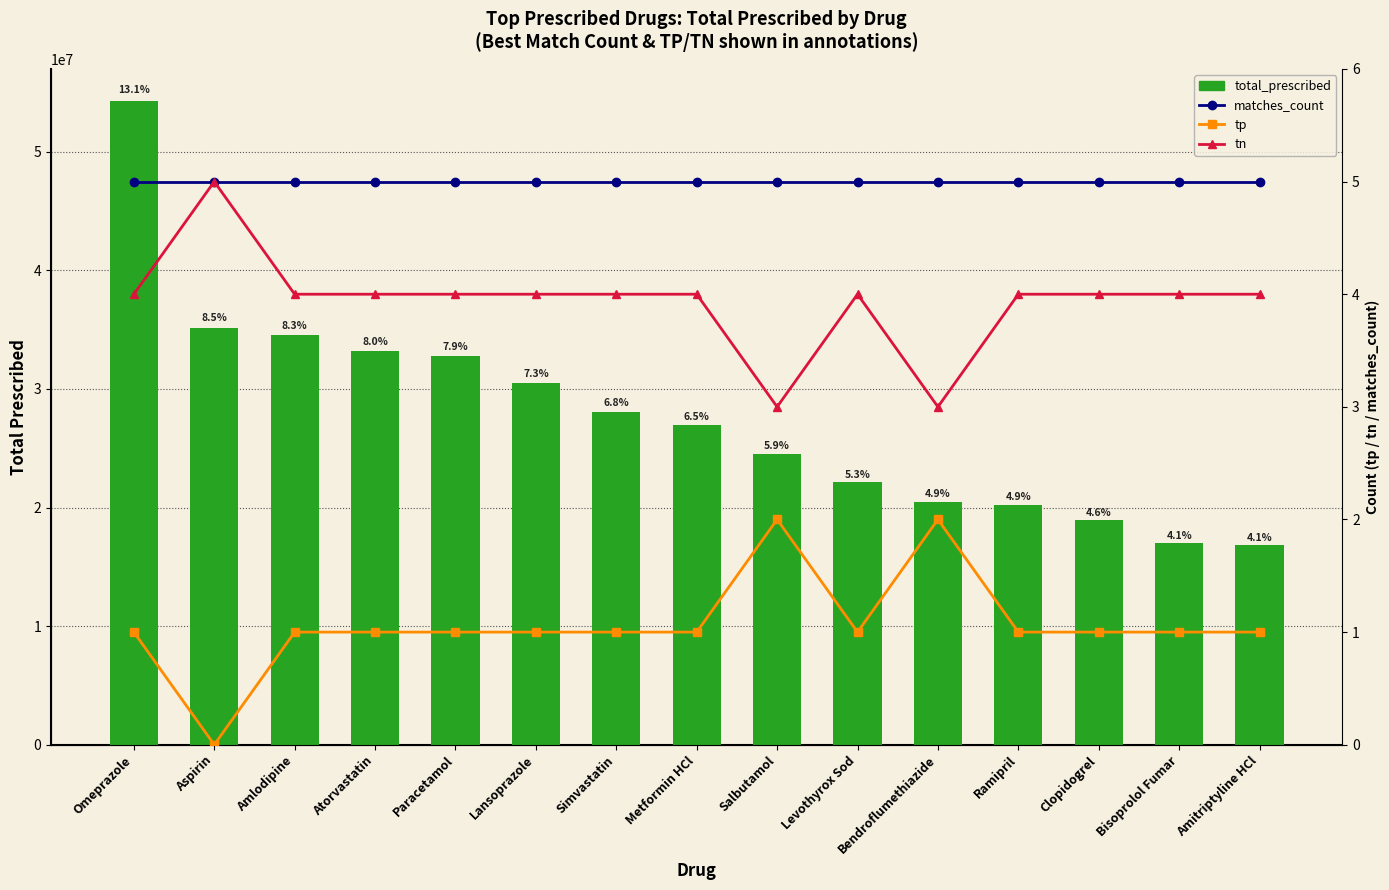

Which category has the highest value across all series?

Omeprazole